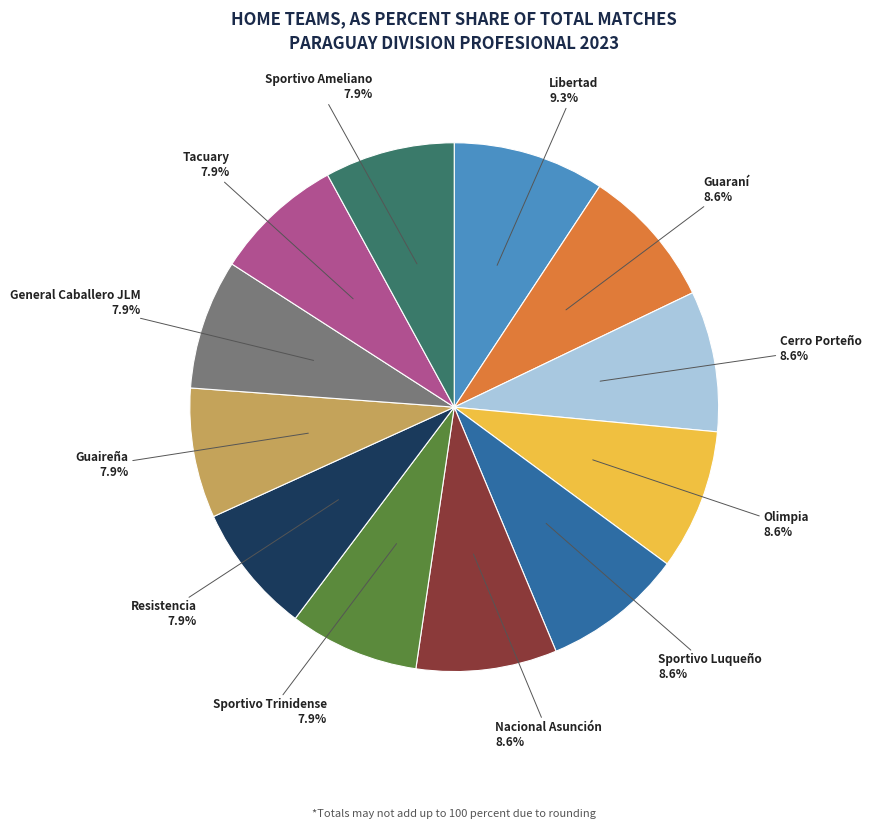

Does any single category account for the majority?

No